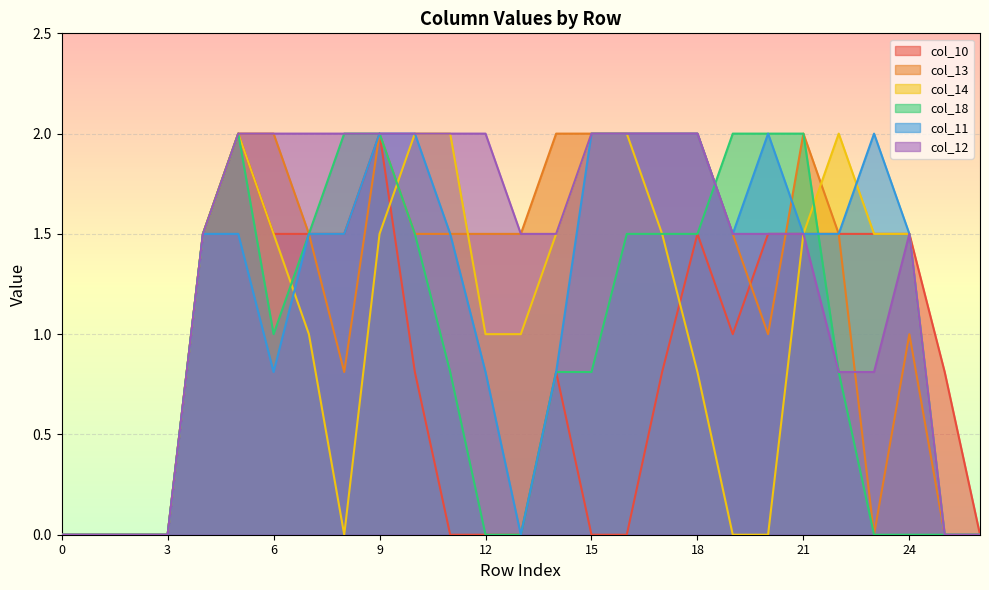

True or false: col_11 and col_18 intersect in this chart.

True